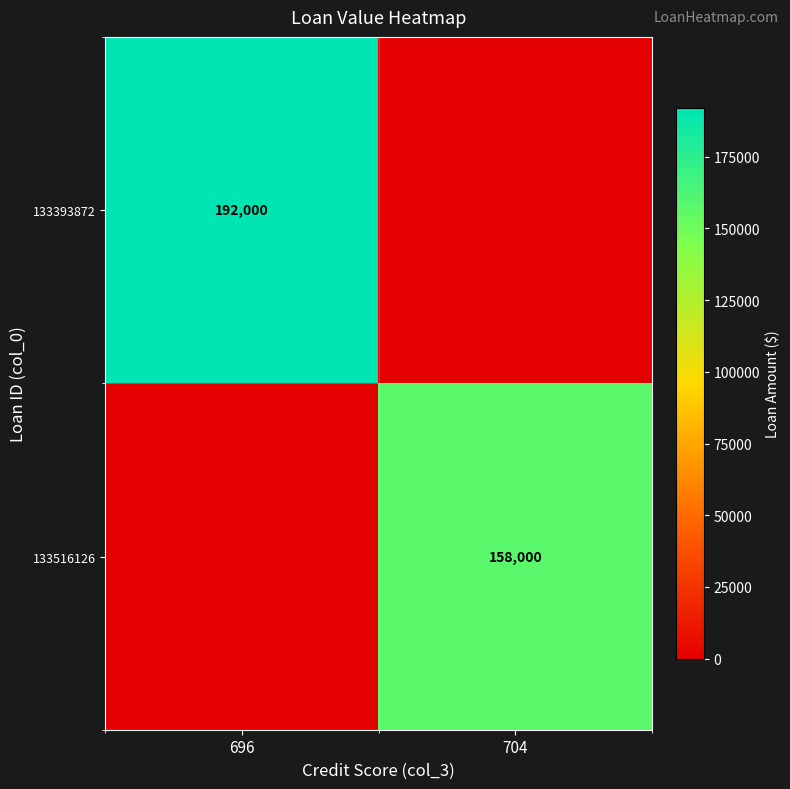

At which category does the chart reach its minimum across all series?

704